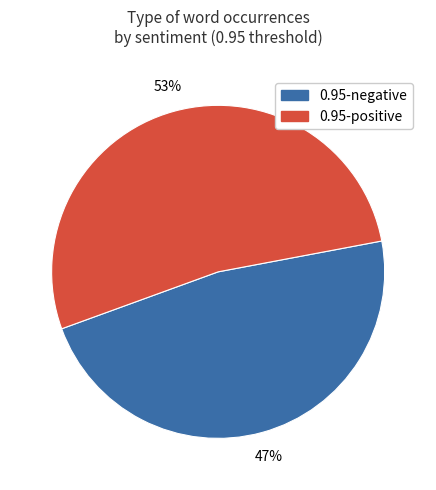

Combined, do 0.95-negative and 0.95-positive account for over 50%?

Yes